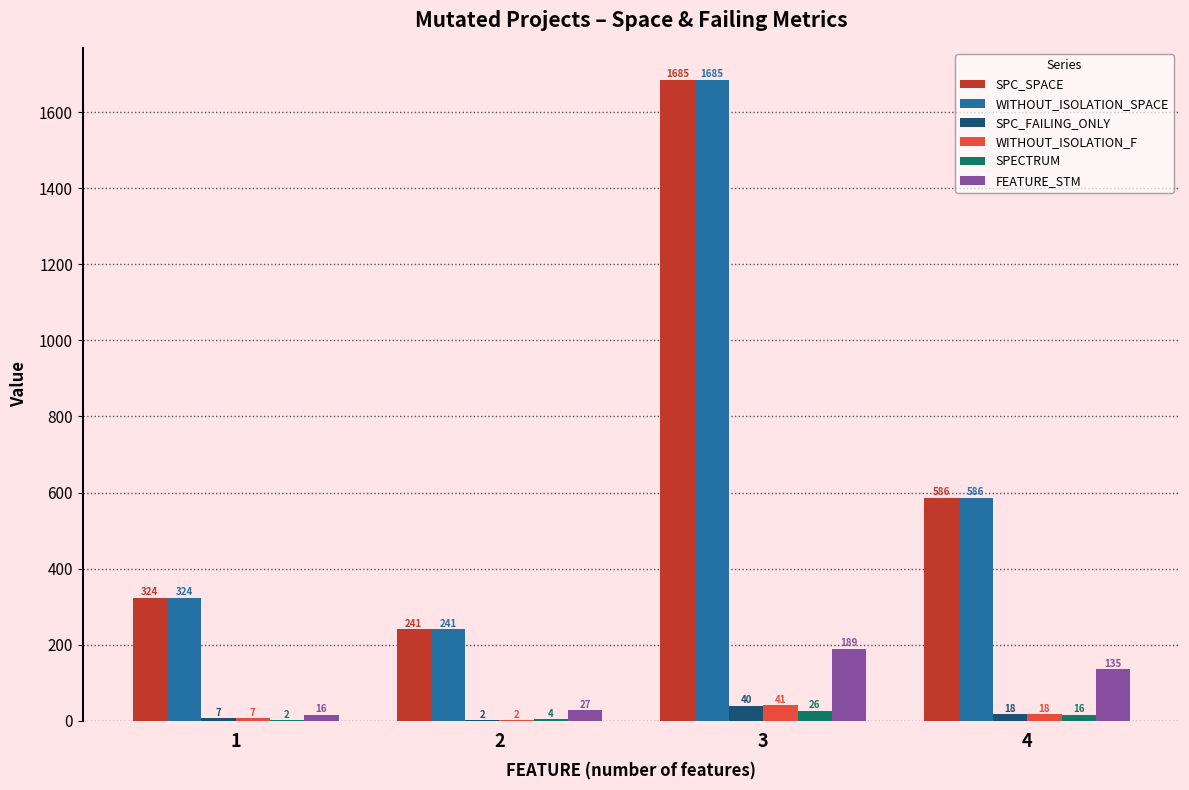

Is the value of SPECTRUM at 3 greater than the value of FEATURE_STM at 4?

No